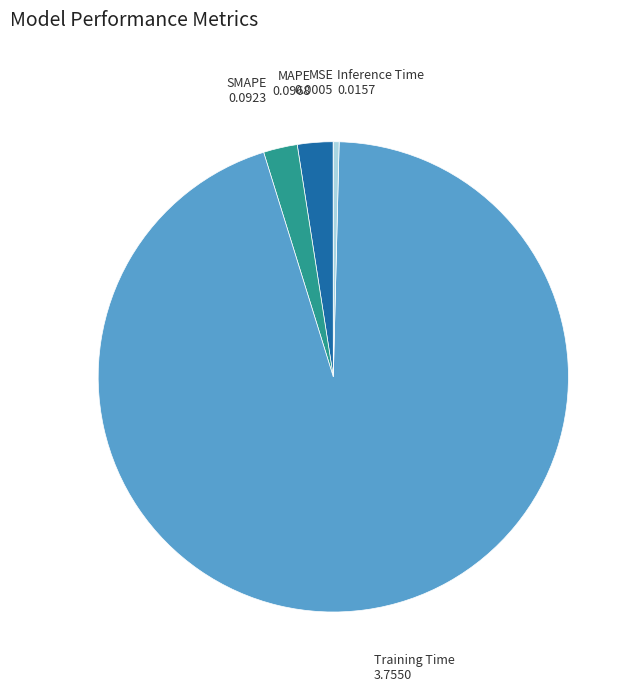

Is there a majority slice in this chart?

Yes